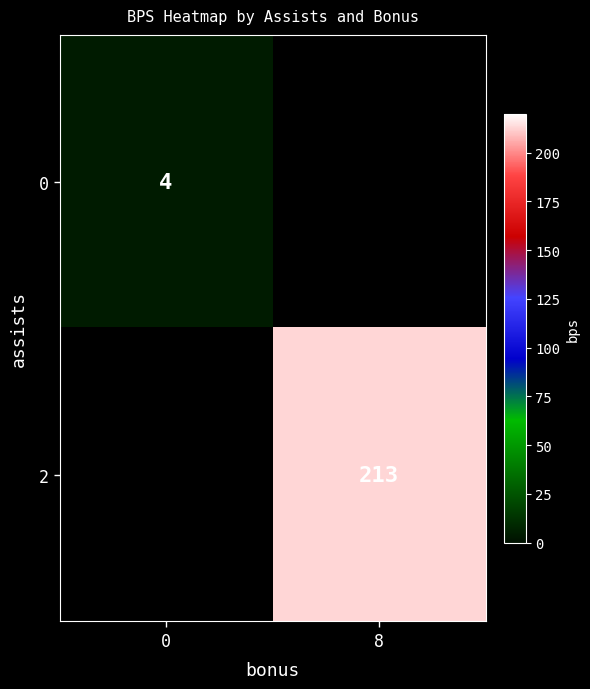

Is it true that 2 equals 213 at 8?

True